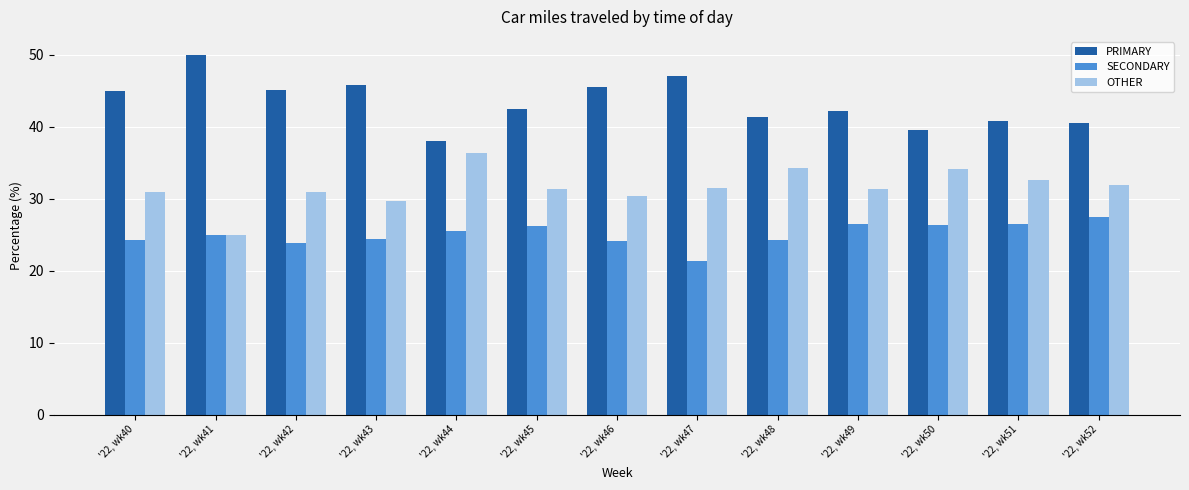

How many data points does each series have?

13